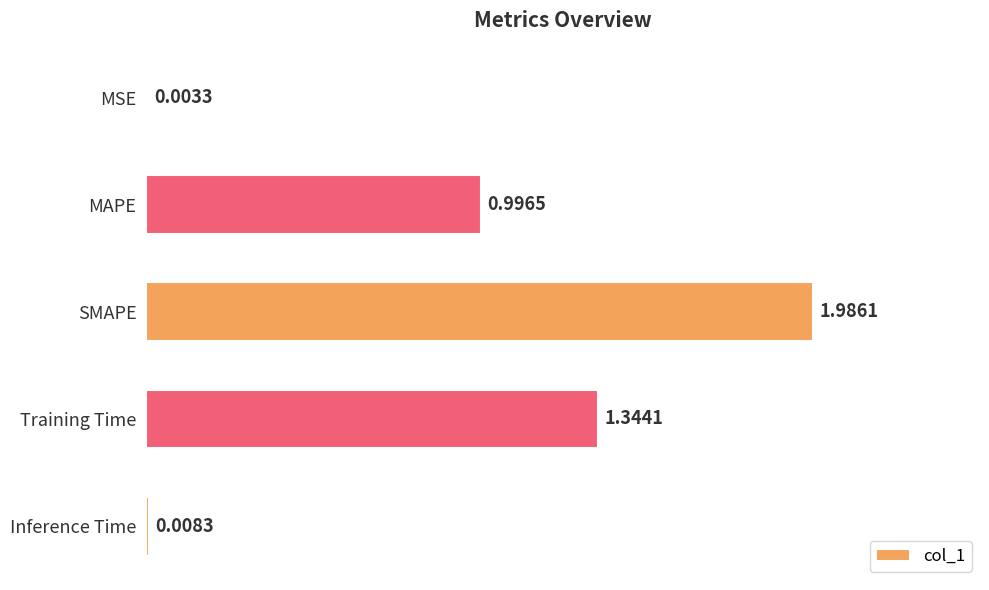

At which label is the value closest to 0?

MSE